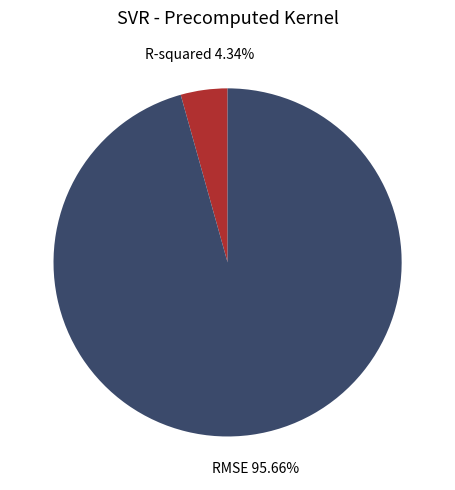

Which category has the biggest portion of the pie?

RMSE